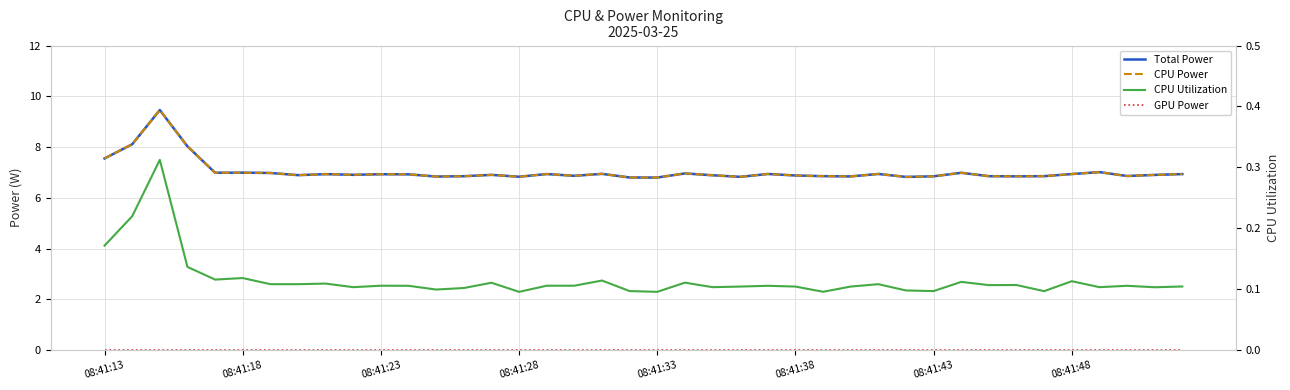

How many lines are shown in the chart?

4